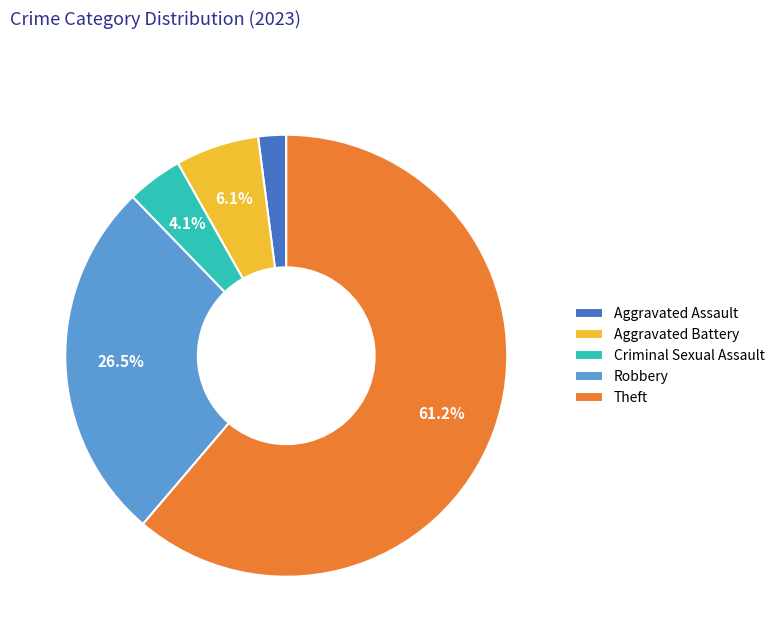

How many slices are in this pie chart?

5